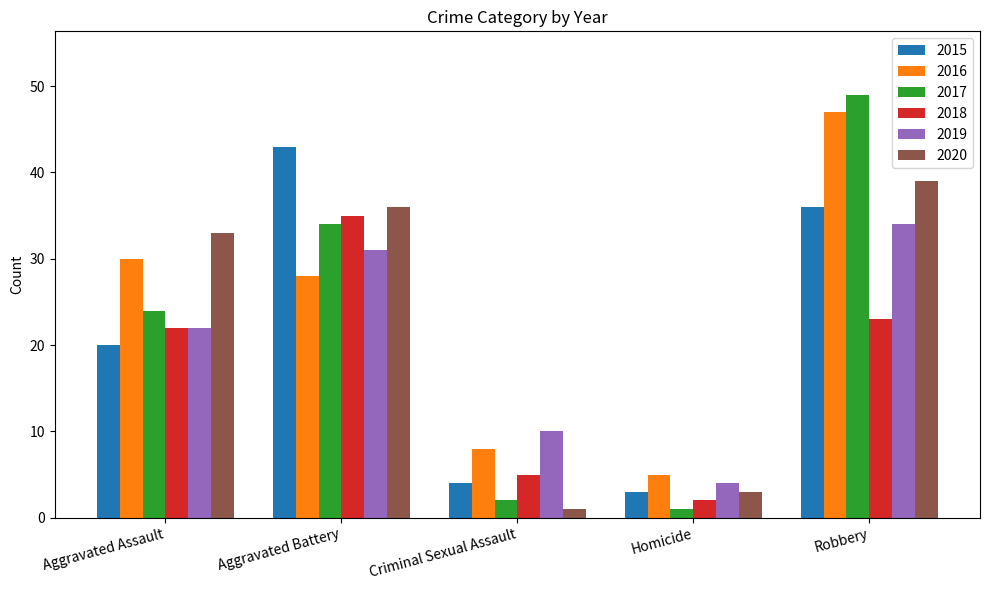

Are the bars grouped side by side (vs. stacked)?

Yes